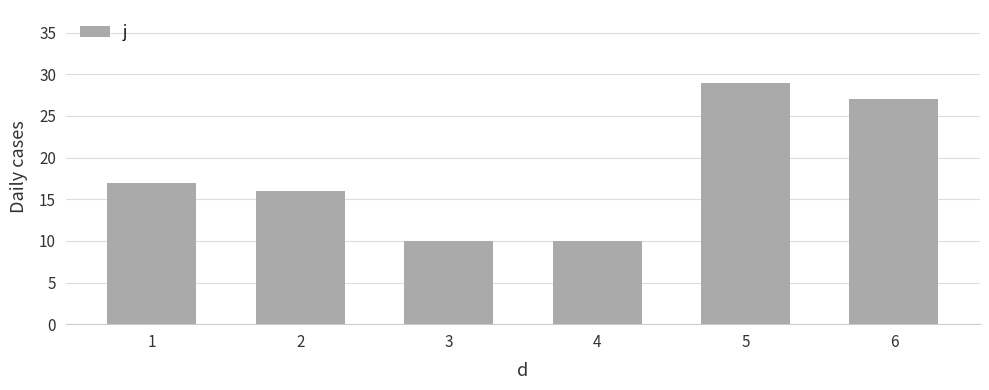

The value at 6 is 9. True or false?

False